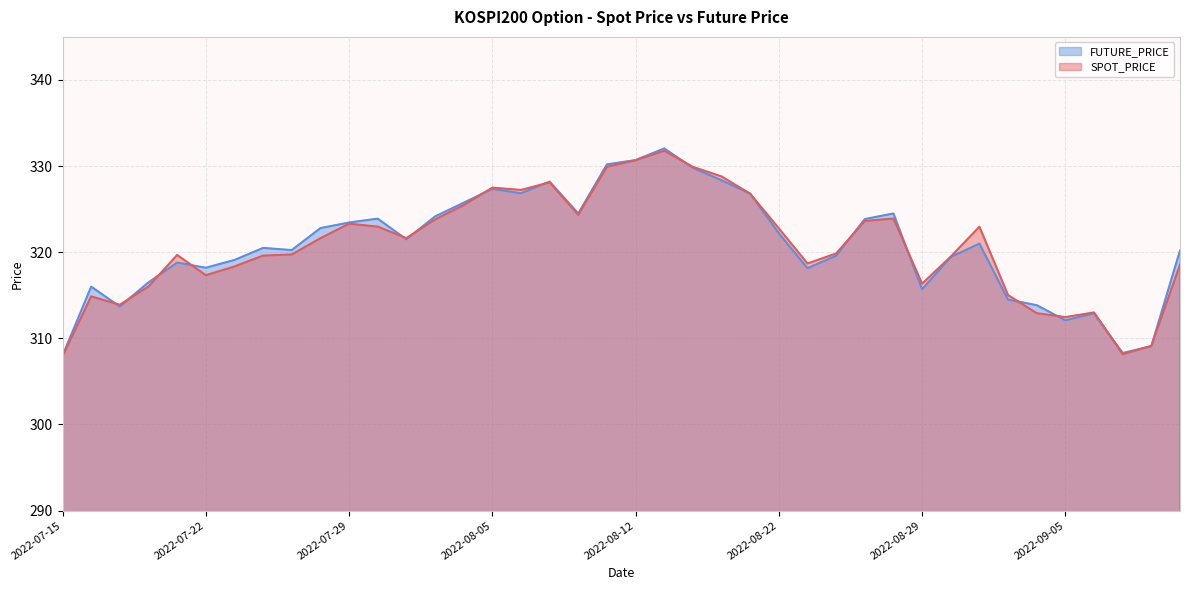

How many lines are shown in the chart?

2